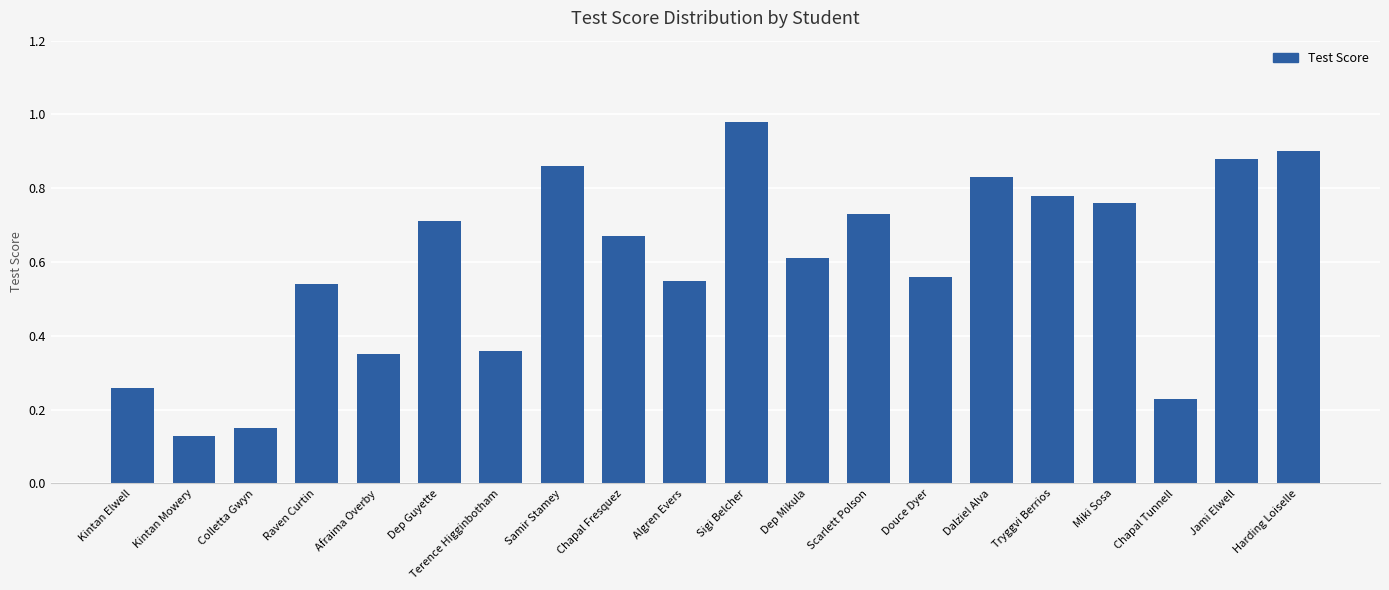

Which category has the highest value across all series?

Sigi Belcher